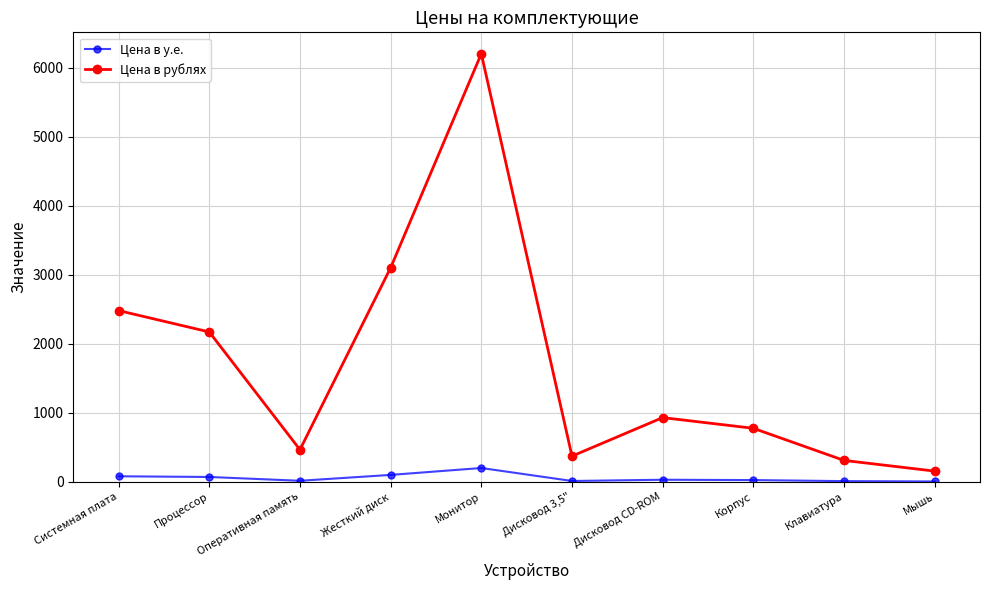

What is the difference between the maximum and minimum values in the Цена в у.е. series?

195